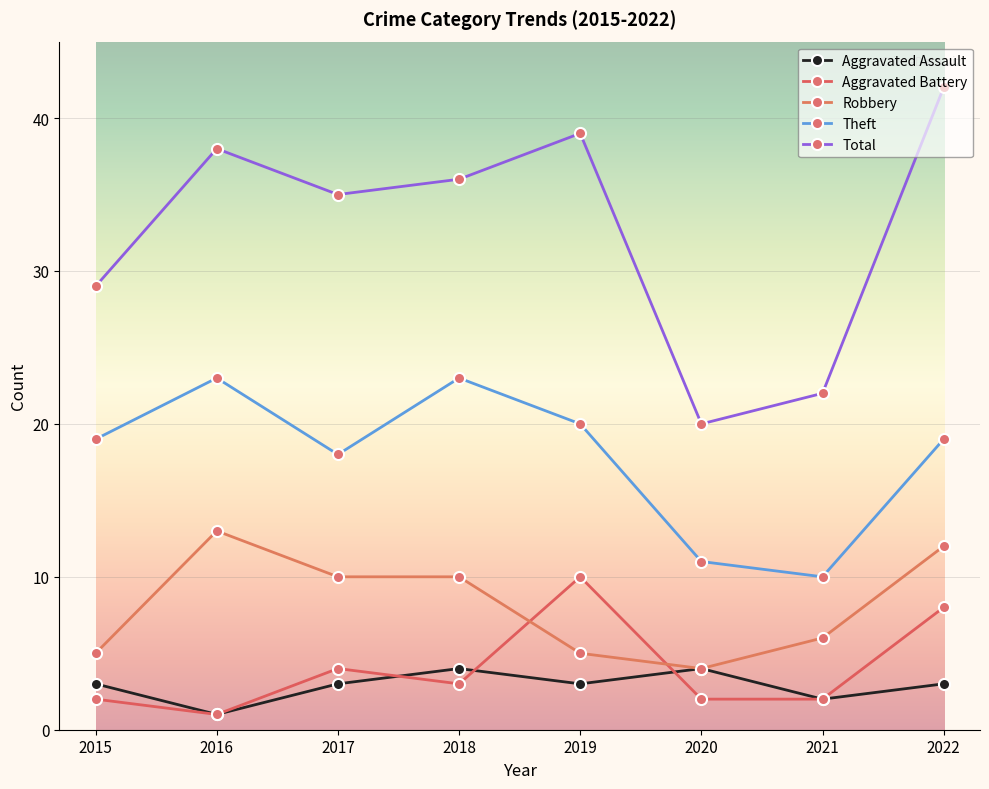

What is the value of the Theft point at the 8th from the left?

19